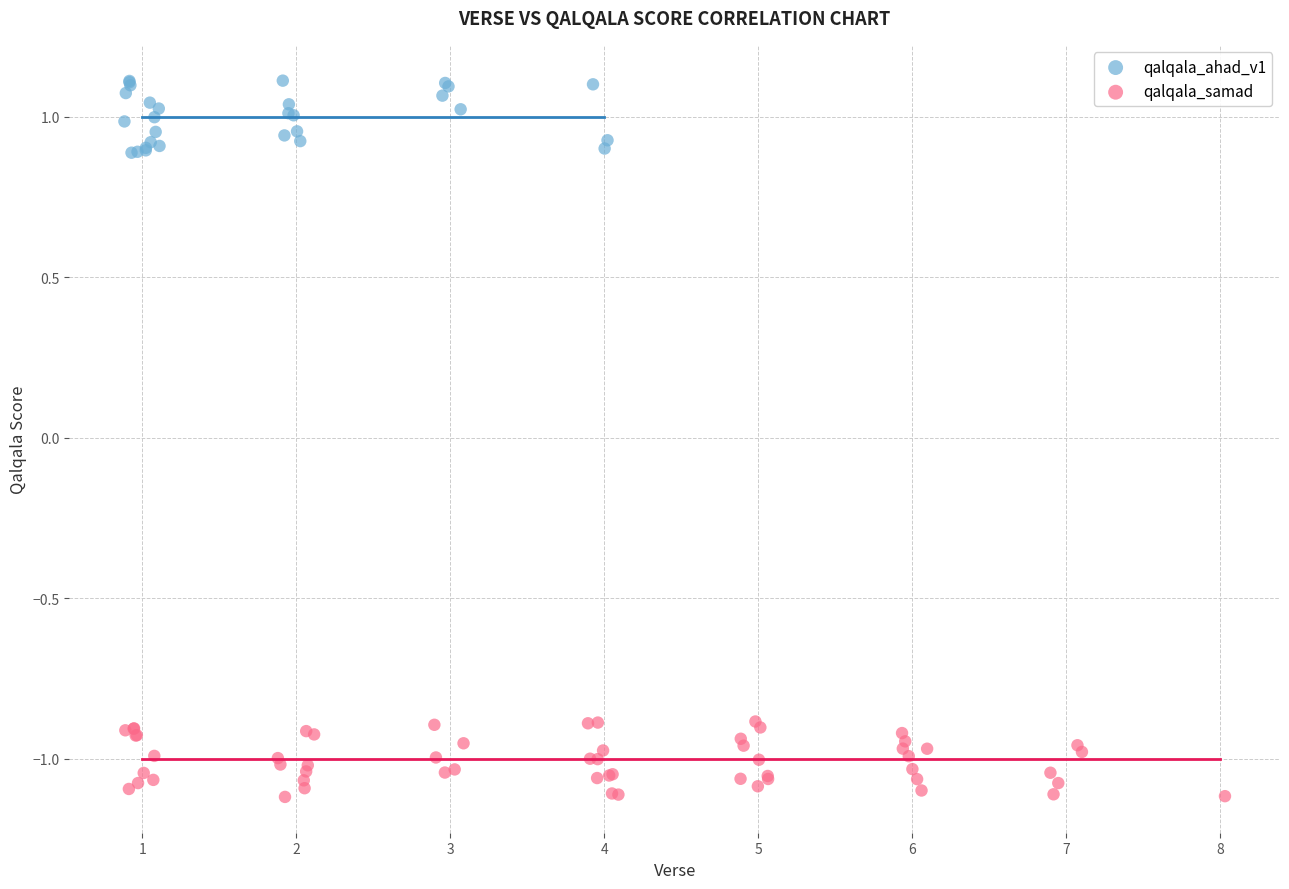

Which series has the largest Y range (max minus min)?

qalqala_samad